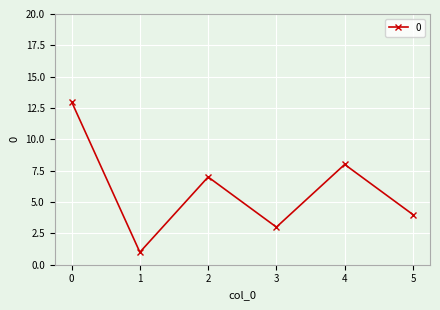

List the labels in order of value, largest first.

0, 4, 2, 5, 3, 1